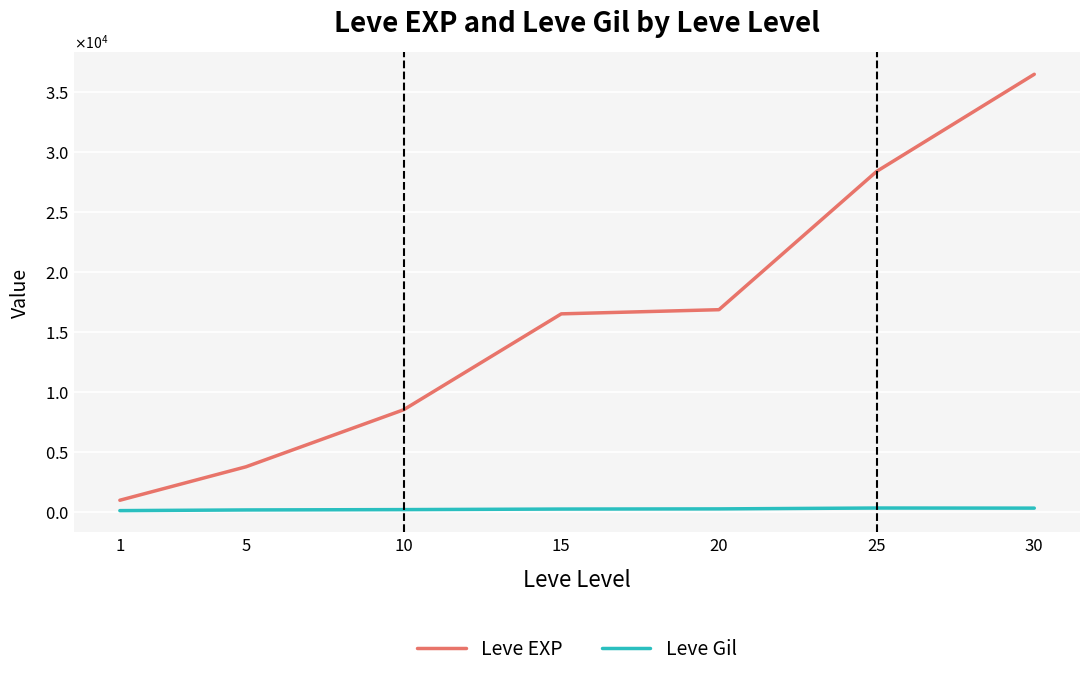

What are all the series names shown in the legend?

Leve EXP, Leve Gil